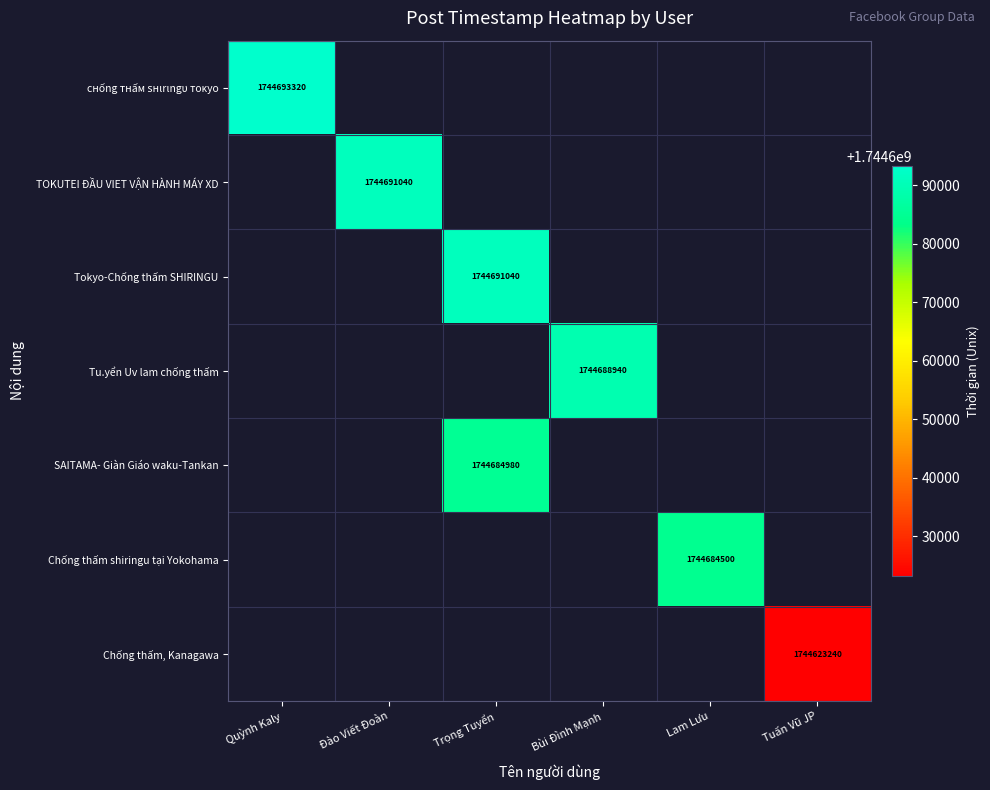

The value of Chống thấm, Kanagawa at Tuấn Vũ JP is 436472605. True or false?

False